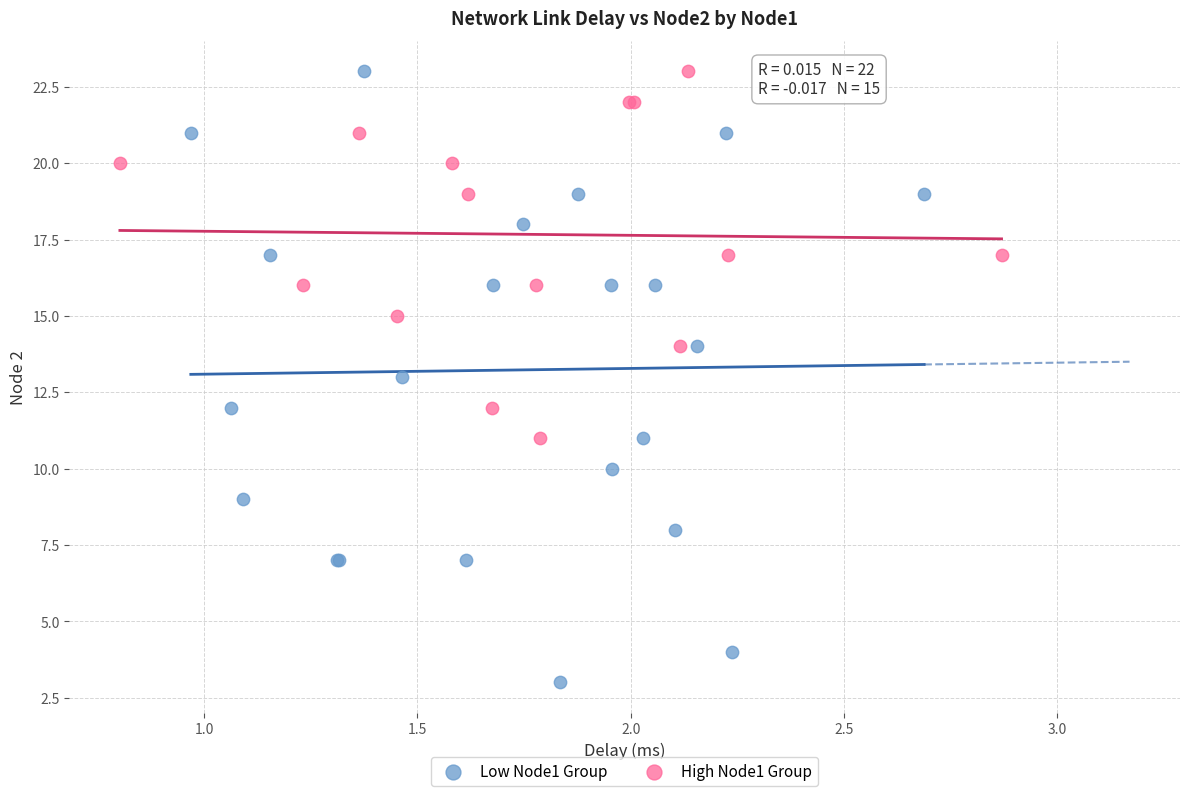

Which series has the largest Y range (max minus min)?

Low Node1 Group